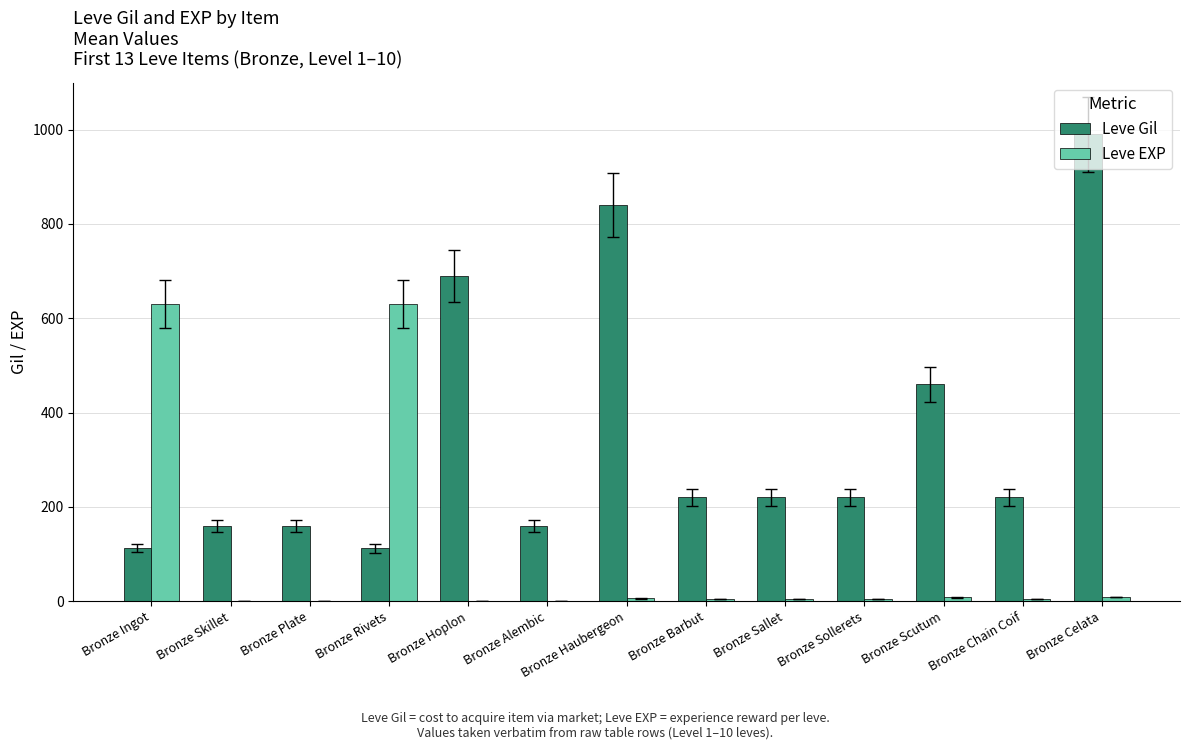

What is the sum of all Leve Gil values?

4565